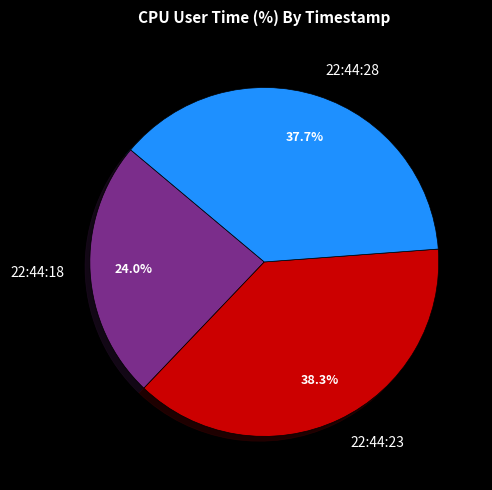

The 22:44:18 slice represents 24% of the pie. True or false?

True